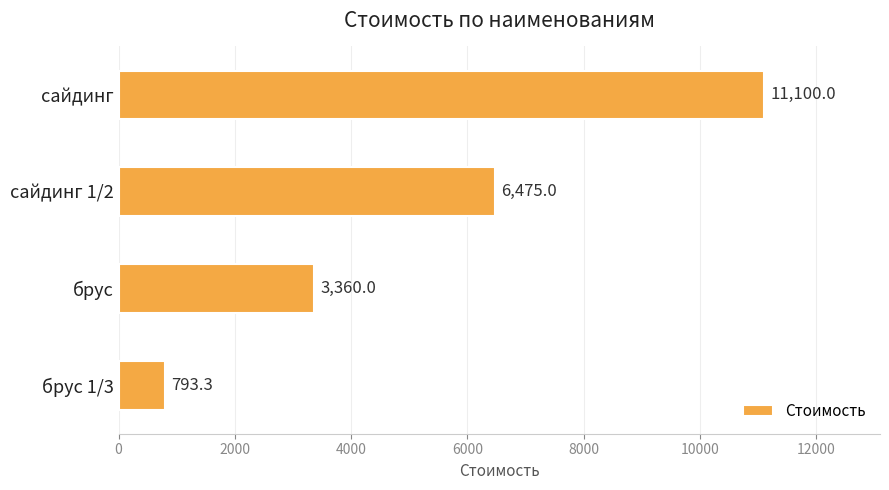

The chart shows a value of 6475.0 at сайдинг 1/2. True or false?

True